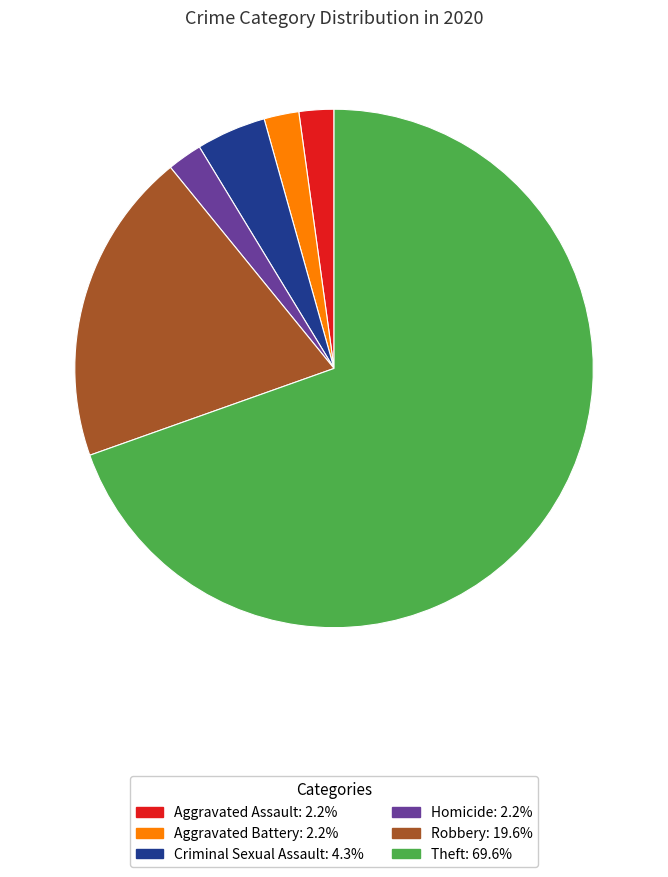

Does any single category account for the majority?

Yes